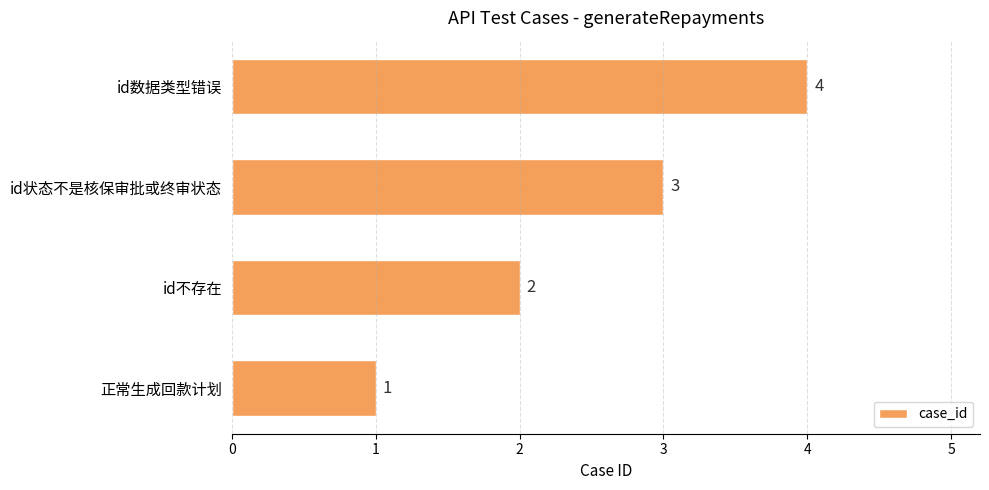

Where is the data nearest to the value 2?

id不存在